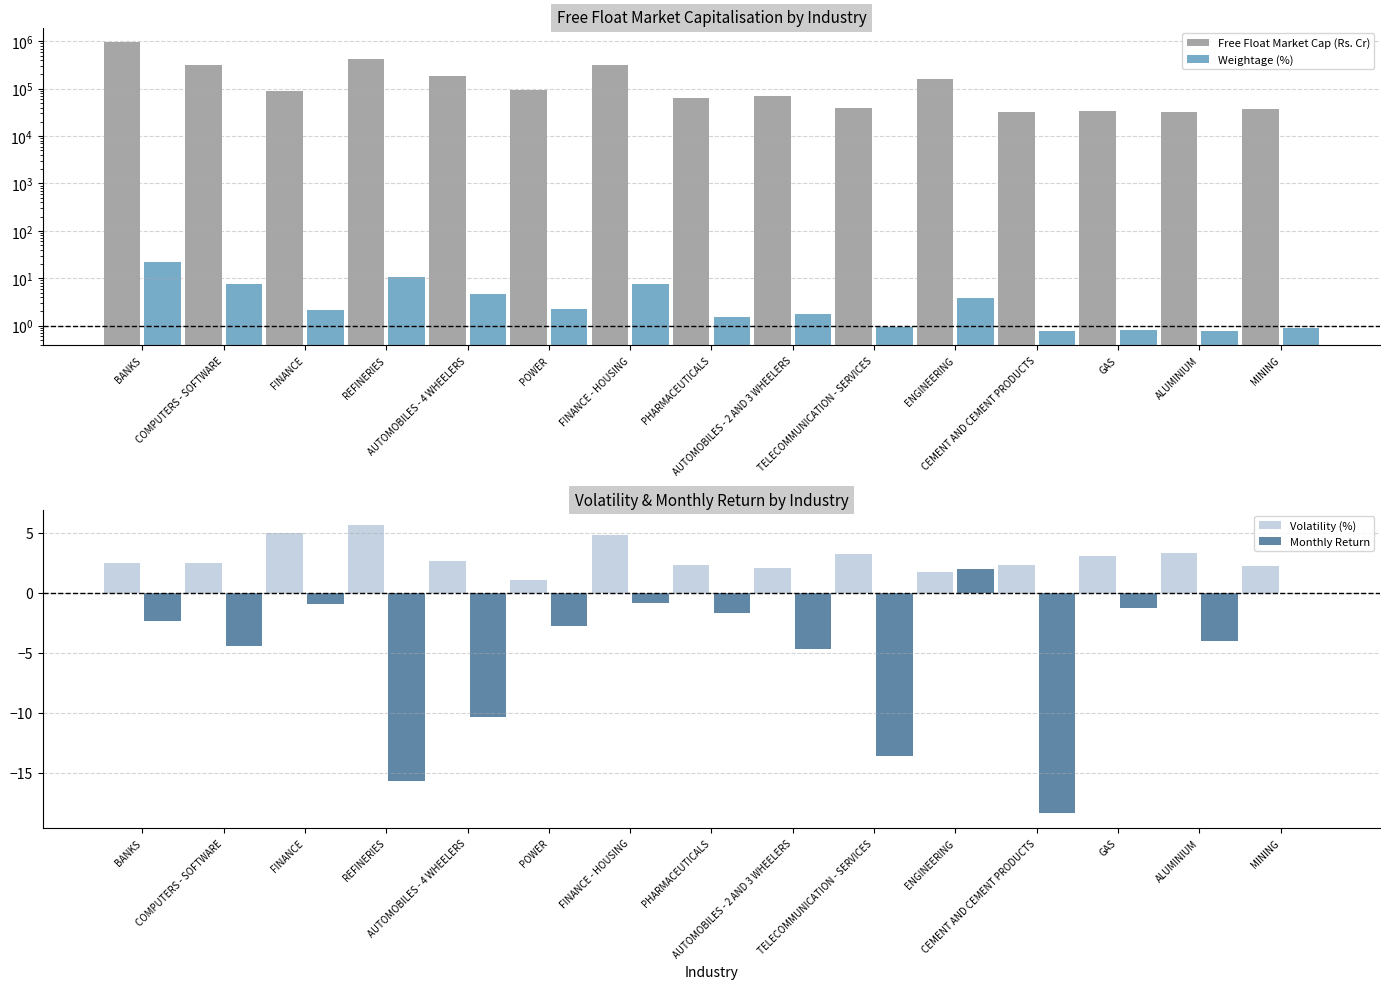

Between FINANCE and PHARMACEUTICALS, which is larger?

FINANCE